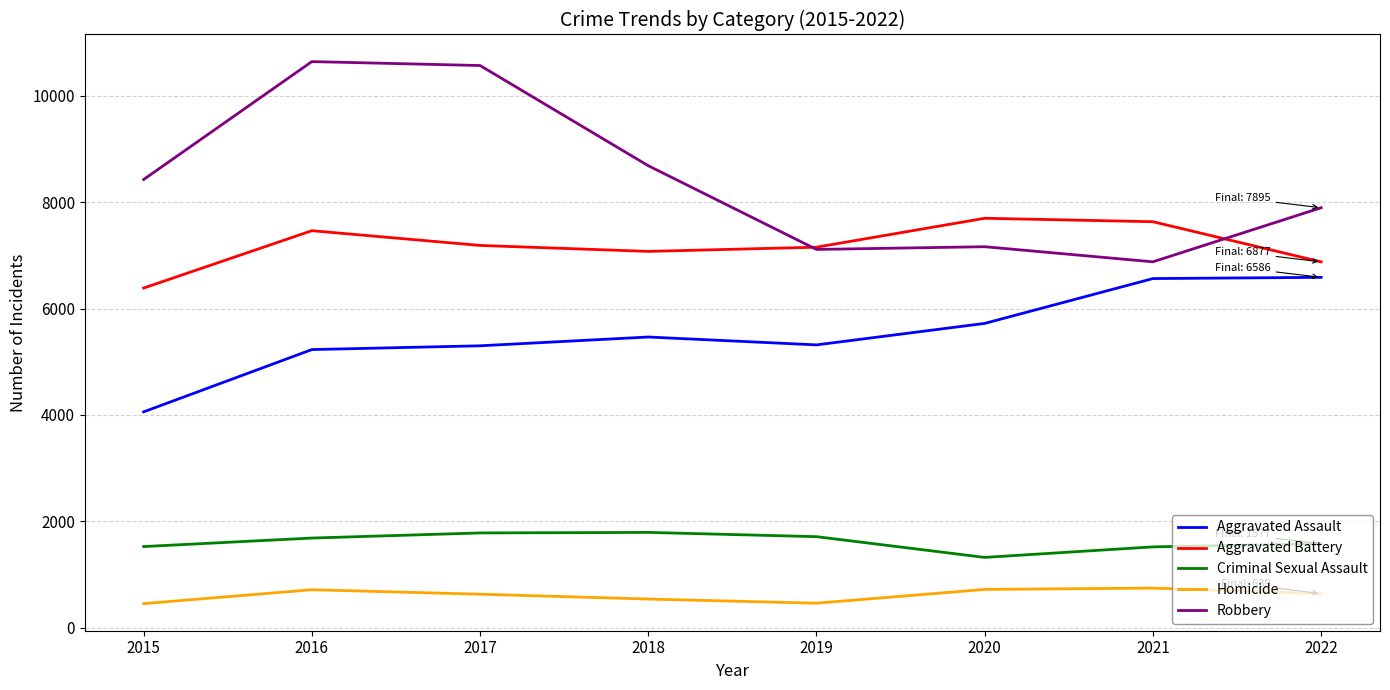

Is it true that Aggravated Assault equals 5316 at 2019?

True